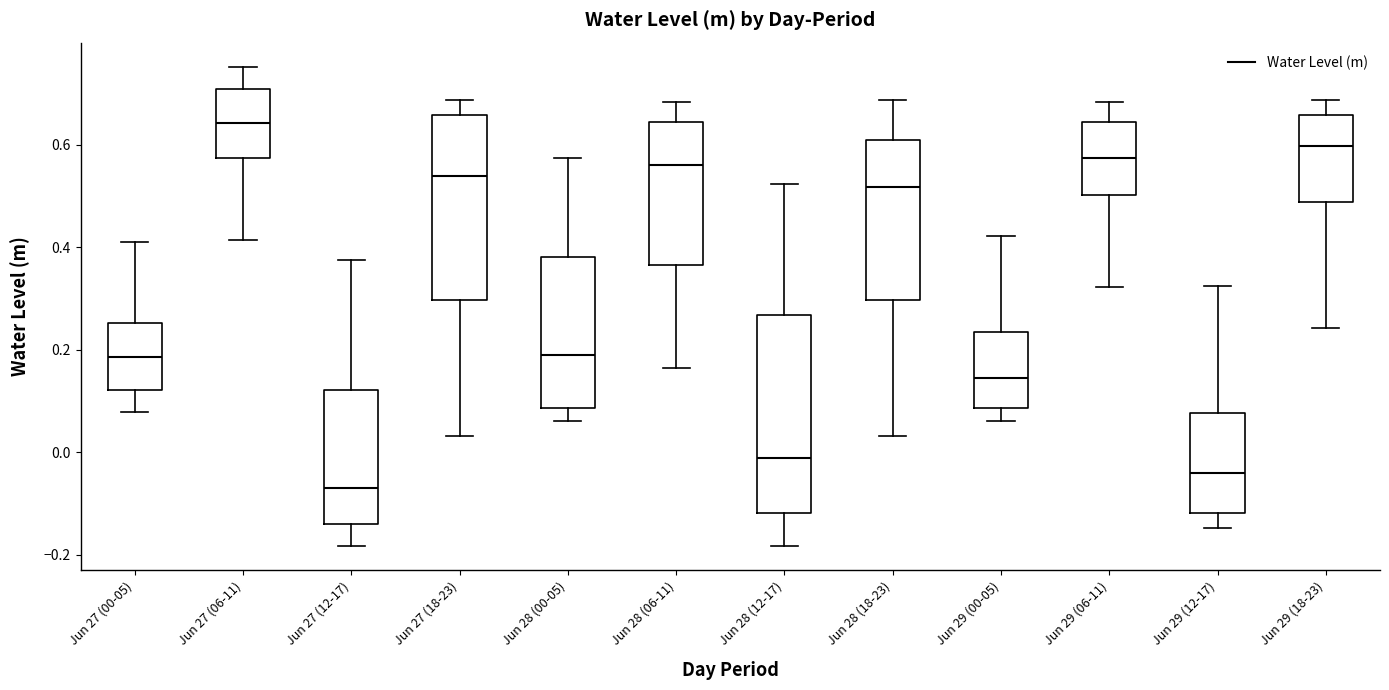

Reading left to right, read every box against the y-axis: the position of its median line, the range the box covers, and the ends of its whiskers. The values are not printed on the chart, so give them approximately, as read against the axis.

Jun 27 (00-05): median 0.18, box 0.12 to 0.26, whiskers 0.08 to 0.42
Jun 27 (06-11): median 0.64, box 0.58 to 0.70, whiskers 0.42 to 0.76
Jun 27 (12-17): median -0.06, box -0.14 to 0.12, whiskers -0.18 to 0.38
Jun 27 (18-23): median 0.54, box 0.30 to 0.66, whiskers 0.04 to 0.68
Jun 28 (00-05): median 0.20, box 0.08 to 0.38, whiskers 0.06 to 0.58
Jun 28 (06-11): median 0.56, box 0.36 to 0.64, whiskers 0.16 to 0.68
Jun 28 (12-17): median -0.02, box -0.12 to 0.26, whiskers -0.18 to 0.52
Jun 28 (18-23): median 0.52, box 0.30 to 0.60, whiskers 0.04 to 0.68
Jun 29 (00-05): median 0.14, box 0.08 to 0.24, whiskers 0.06 to 0.42
Jun 29 (06-11): median 0.58, box 0.50 to 0.64, whiskers 0.32 to 0.68
Jun 29 (12-17): median -0.04, box -0.12 to 0.08, whiskers -0.14 to 0.32
Jun 29 (18-23): median 0.60, box 0.48 to 0.66, whiskers 0.24 to 0.68